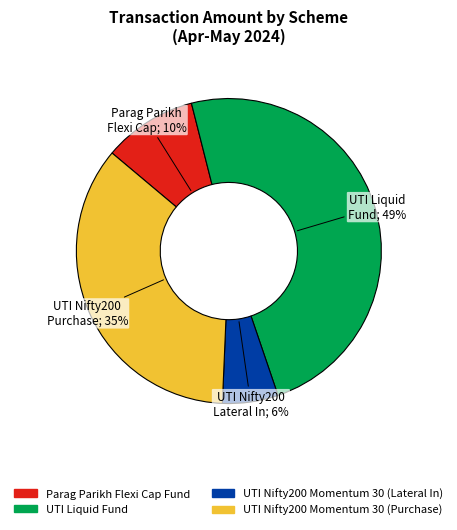

Is it true that UTI Nifty200 Momentum 30 (Lateral In) is 12% of the pie?

False